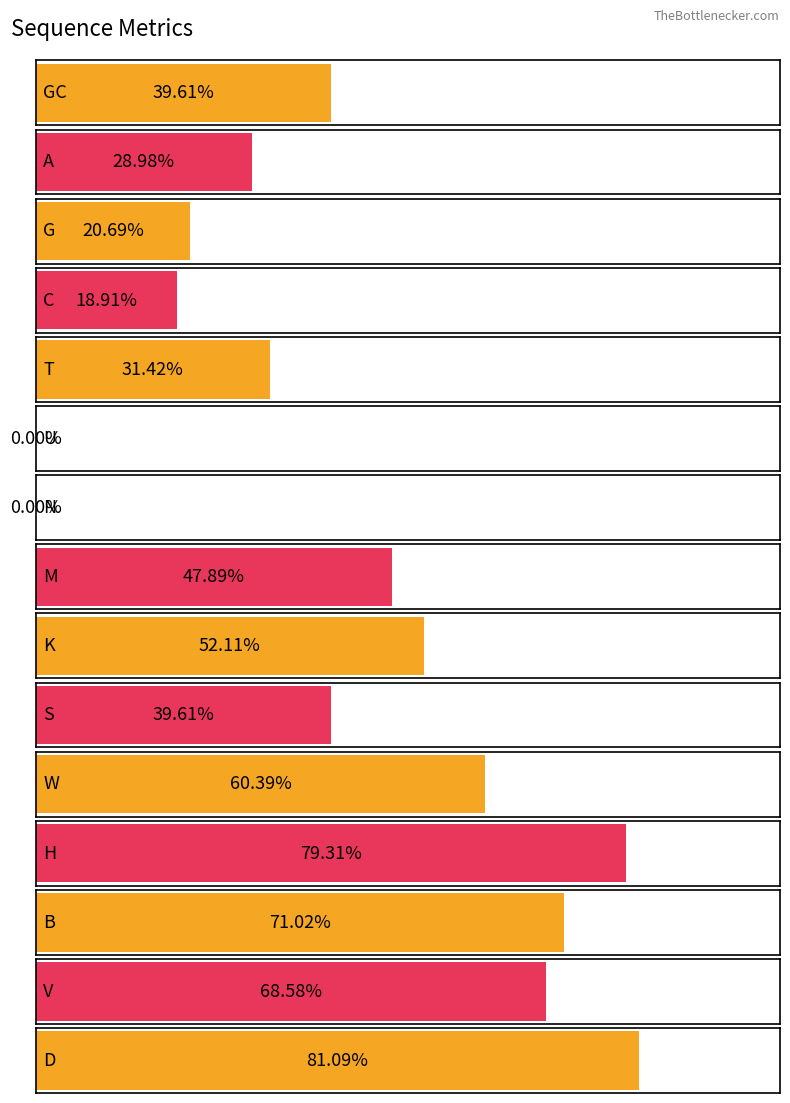

What is the change in value from GC to G?

-18.9